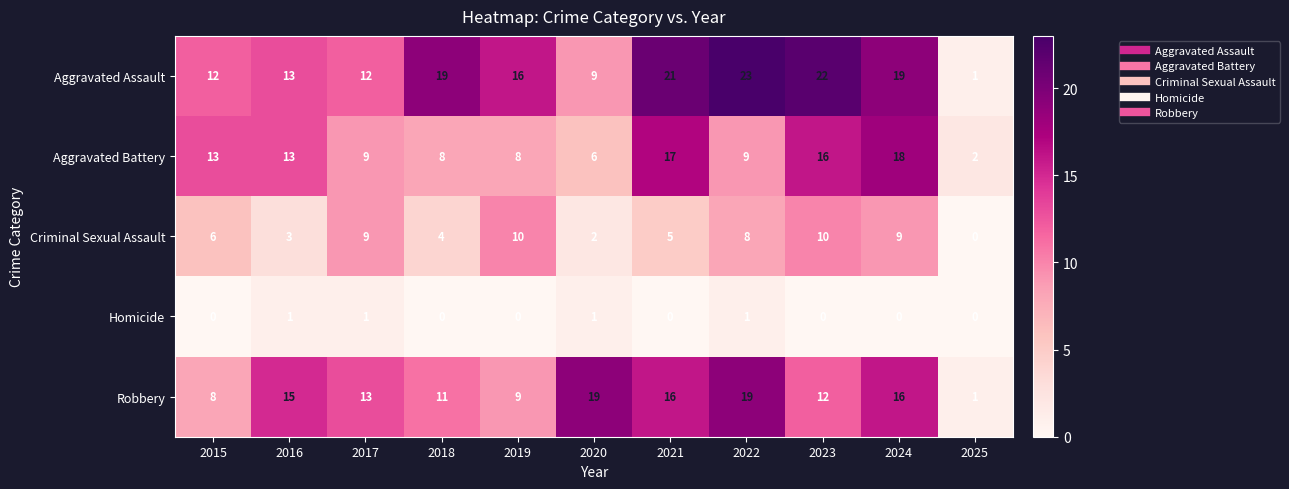

Which series changed the most between 2021 and 2022?

Aggravated Battery